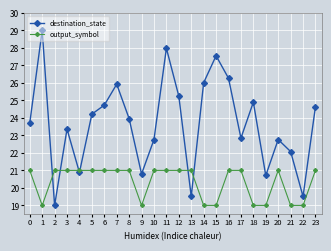

True or false: destination_state has more than 1 points higher than both neighbors.

True